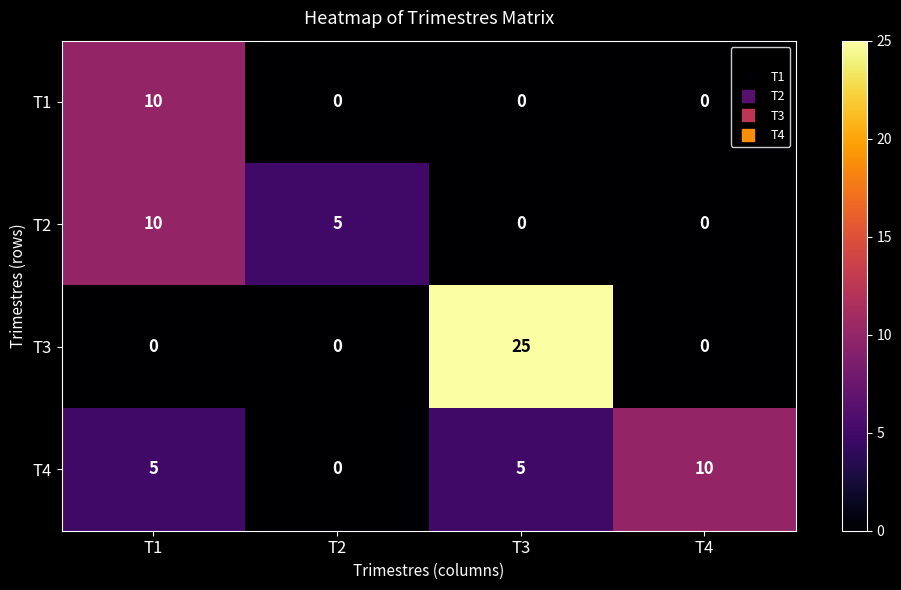

At which category is the sum across all series the highest?

T3